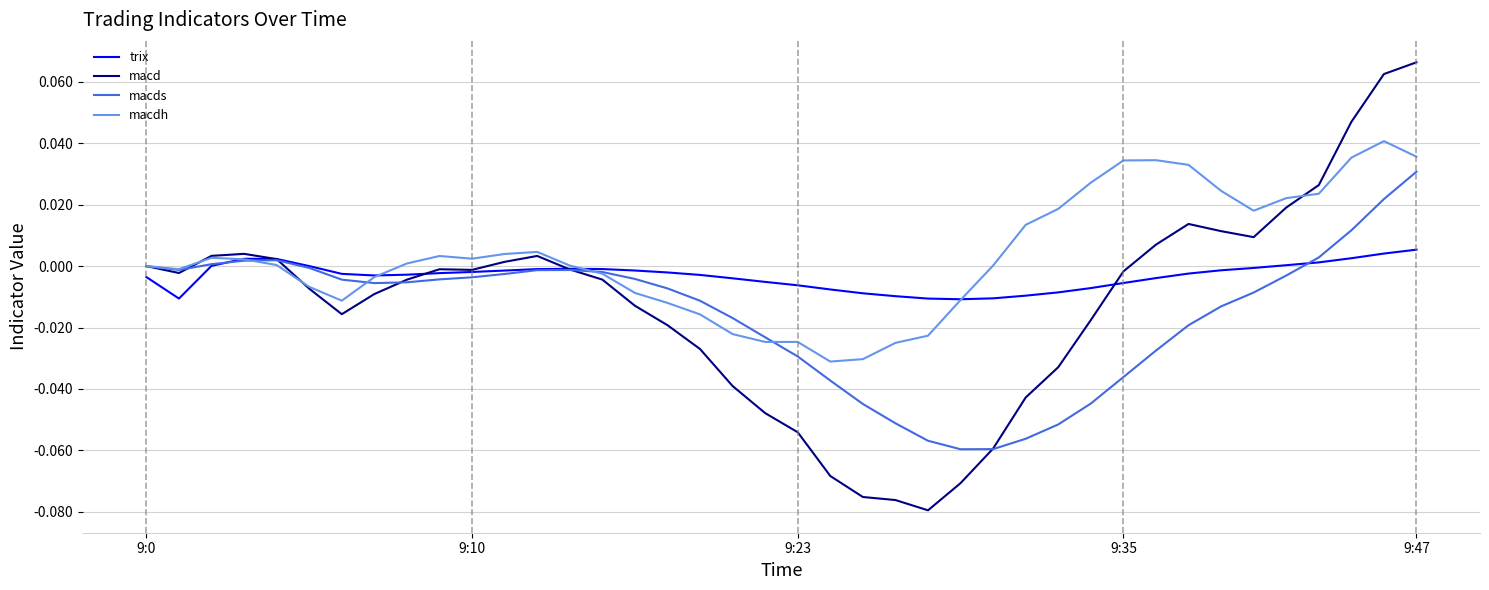

In macd, how many points are lower than both neighbors (excluding endpoints)?

5